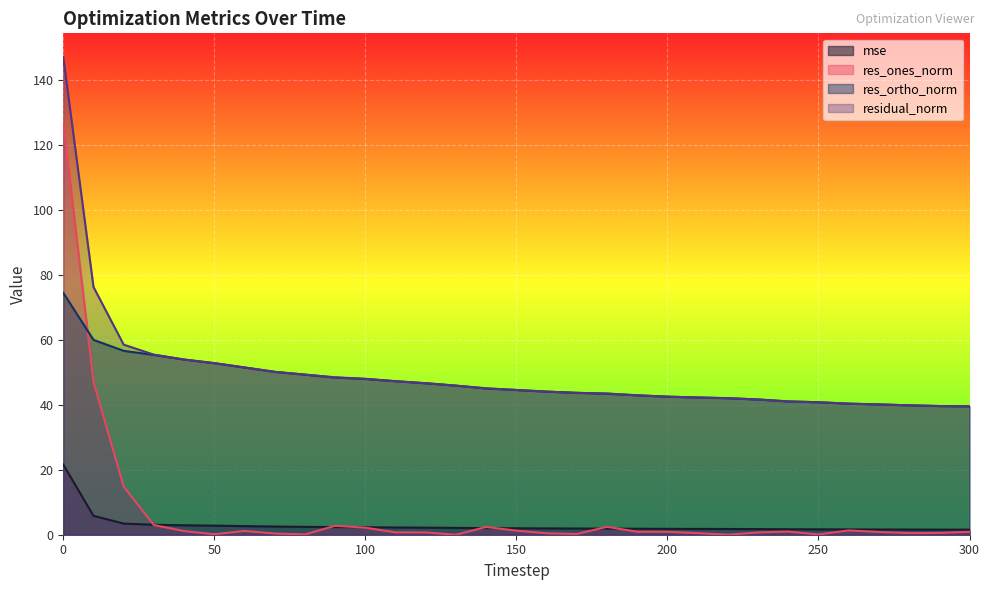

How many lines are shown in the chart?

4